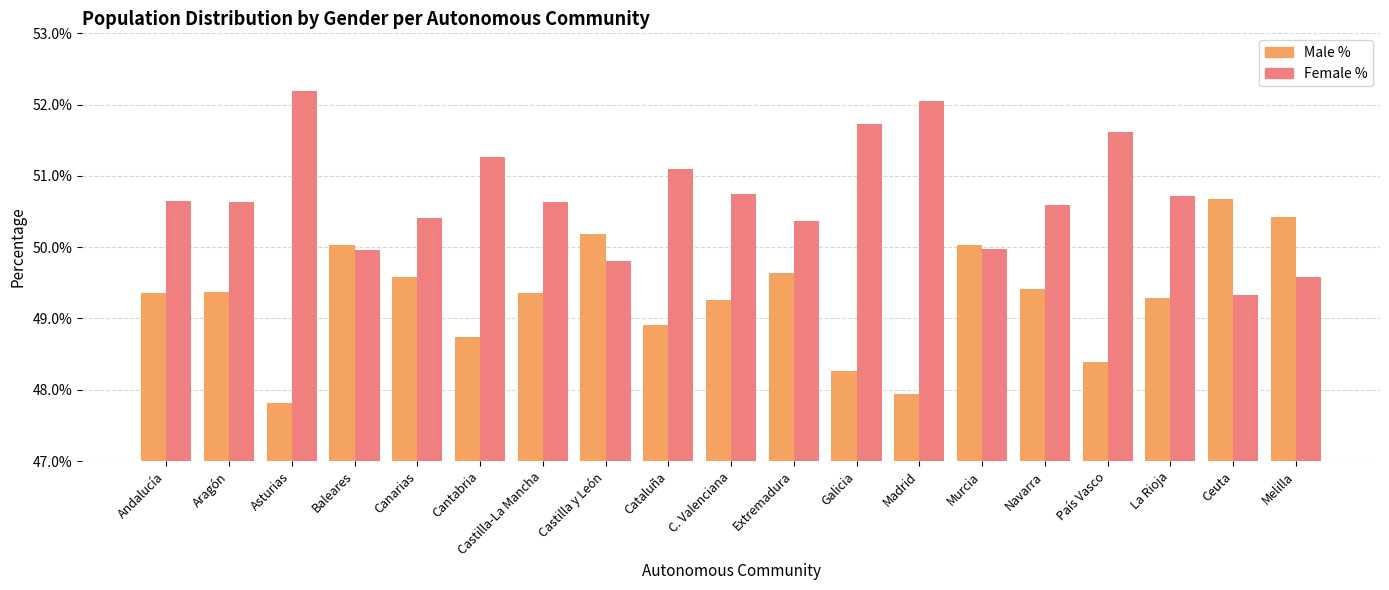

Which category has the highest value across all series?

Asturias